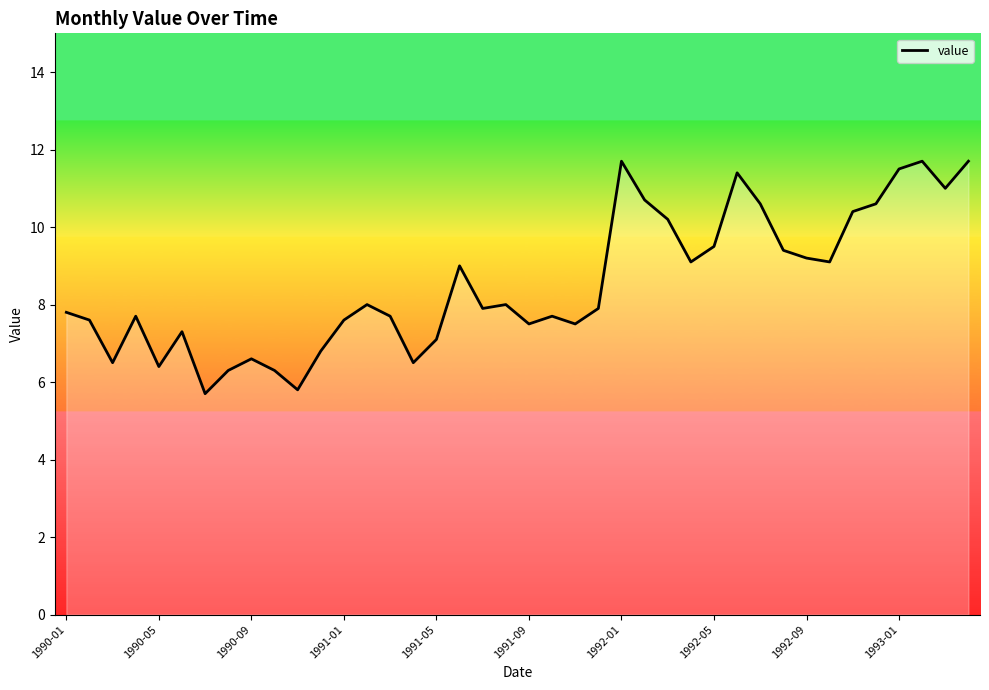

Reading left to right, extract all data points from this chart.

7.8	7.6	6.5	7.7	6.4	7.3	5.7	6.3	6.6	6.3	5.8	6.8	7.6	8.0	7.7	6.5	7.1	9.0	7.9	8.0	7.5	7.7	7.5	7.9	11.7	10.7	10.2	9.1	9.5	11.4	10.6	9.4	9.2	9.1	10.4	10.6	11.5	11.7	11.0	11.7